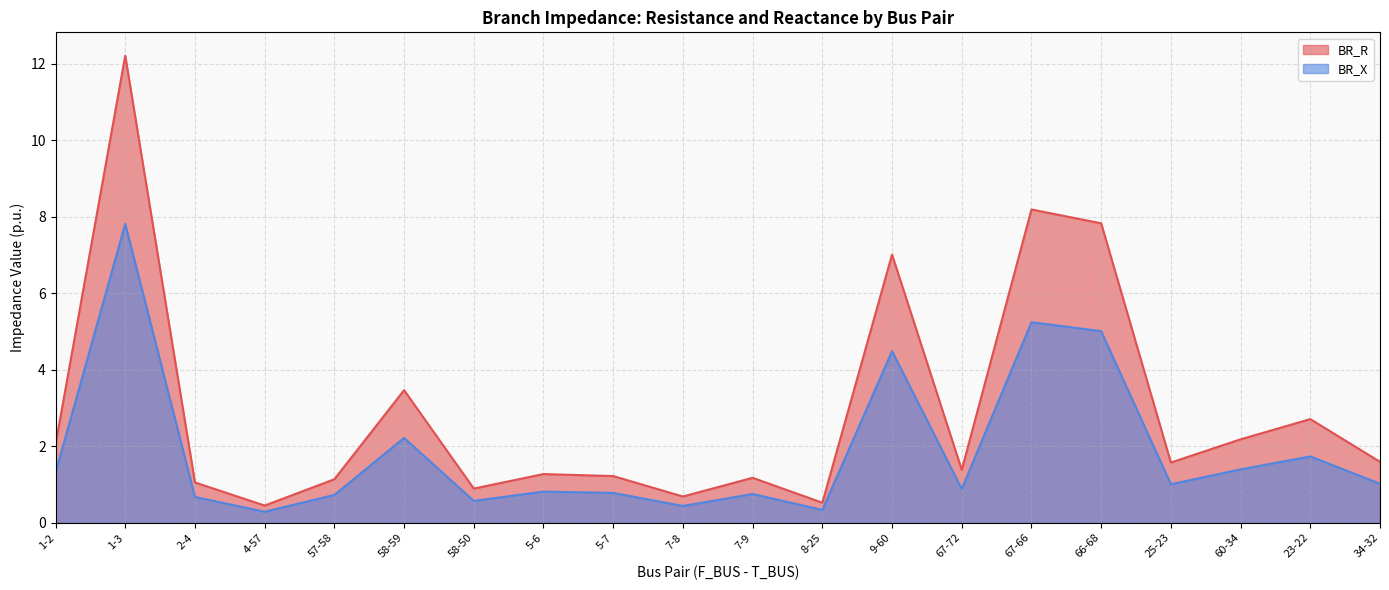

Where is BR_R nearest to the value 6?

9-60